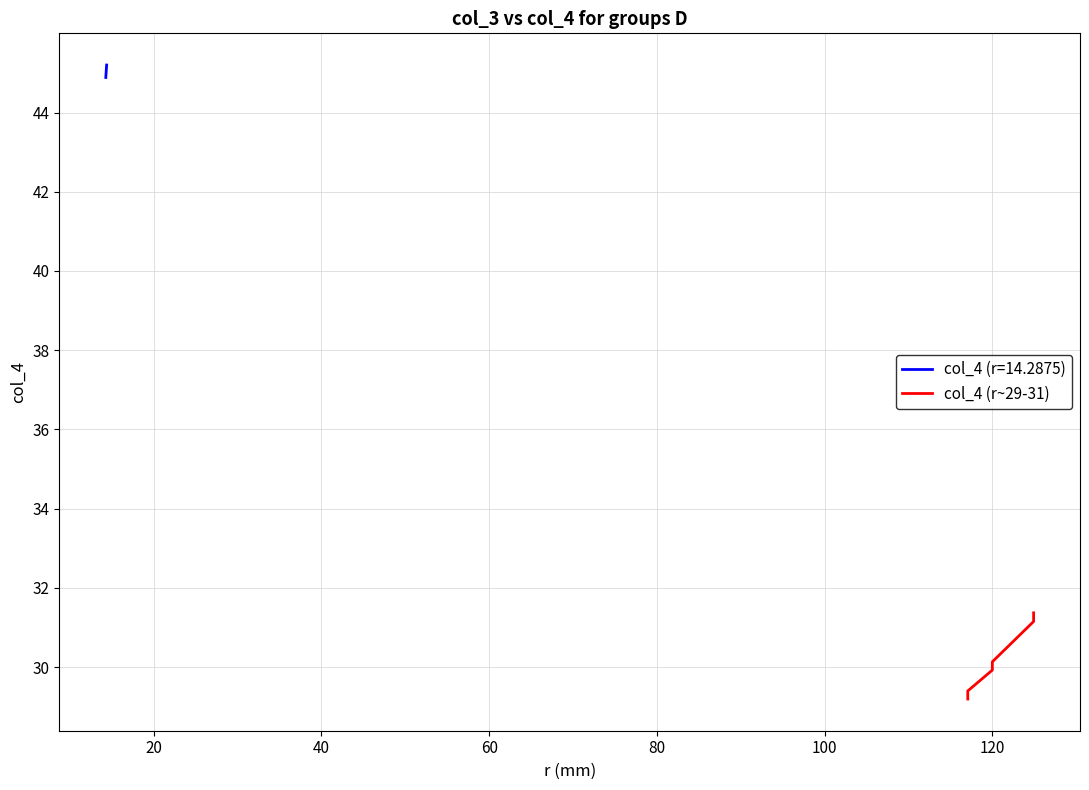

What is the value of the 7th point from the left?

31.2